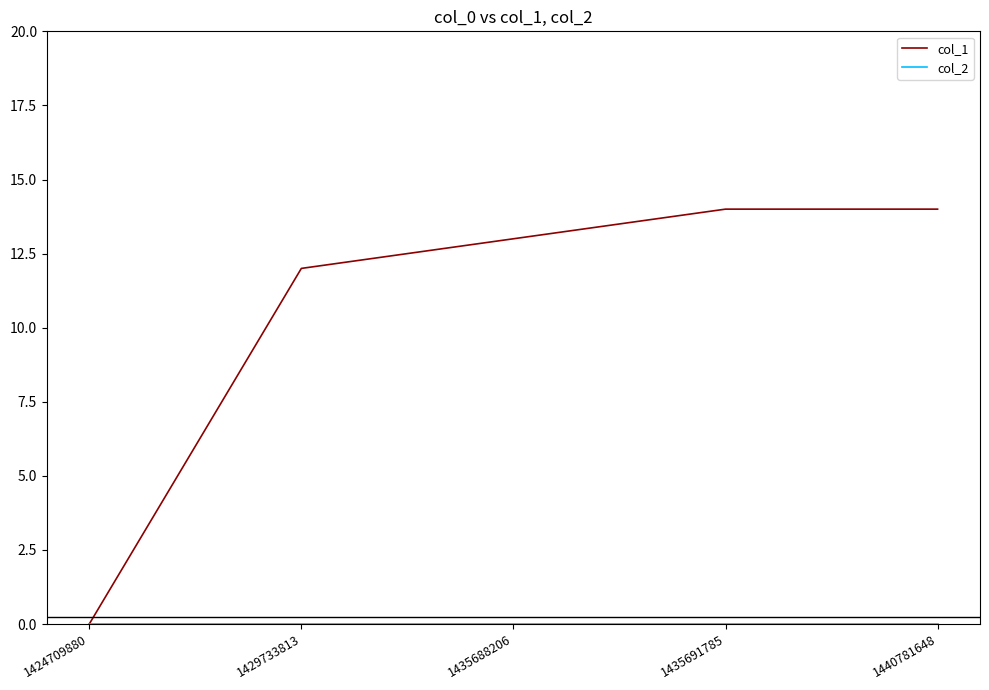

Which series has the largest total across all categories?

col_1